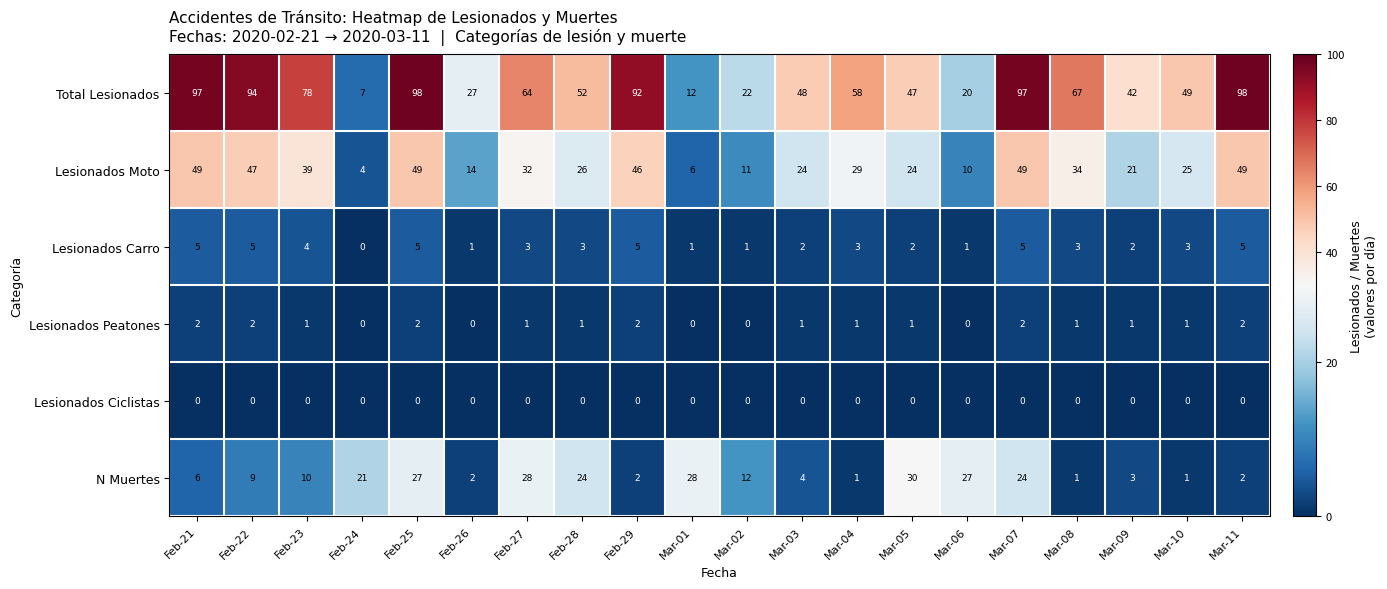

What is the sum of the Lesionados Carro values at Mar-01 and Feb-22?

6